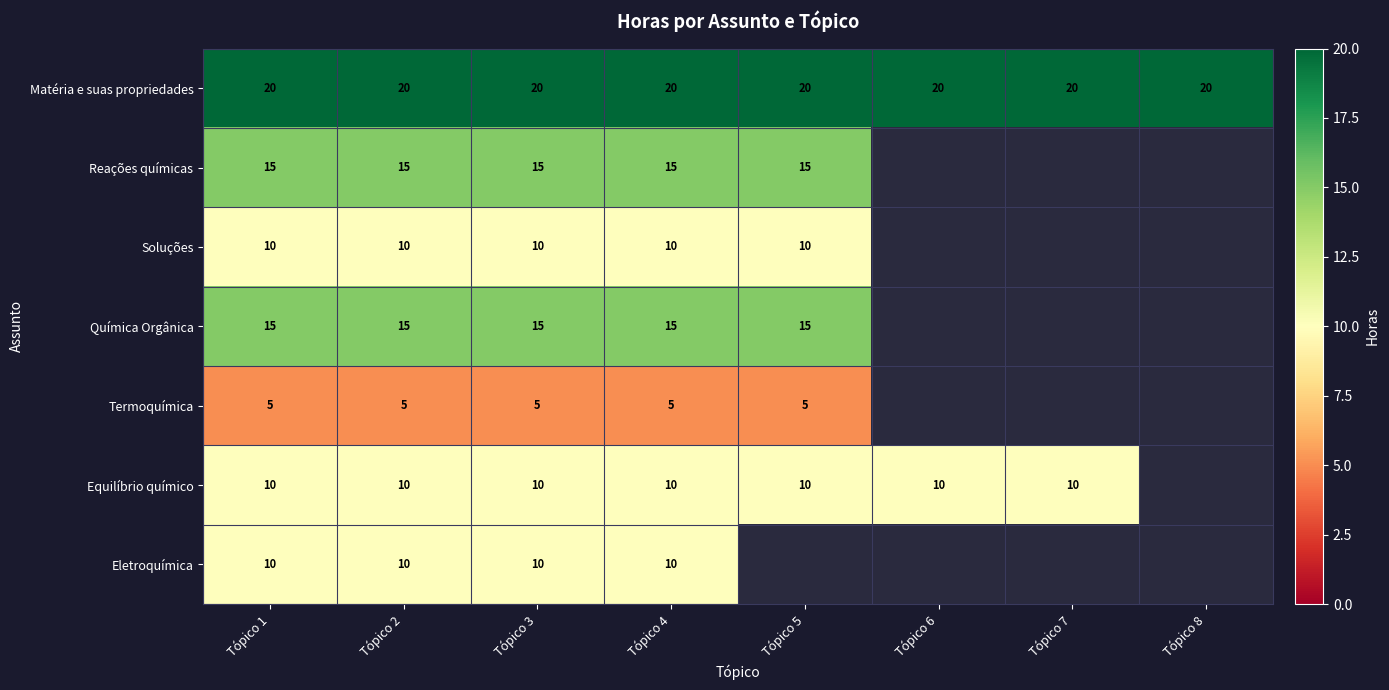

Is the value of Termoquímica at Tópico 1 greater than the value of Equilíbrio químico at Tópico 1?

No